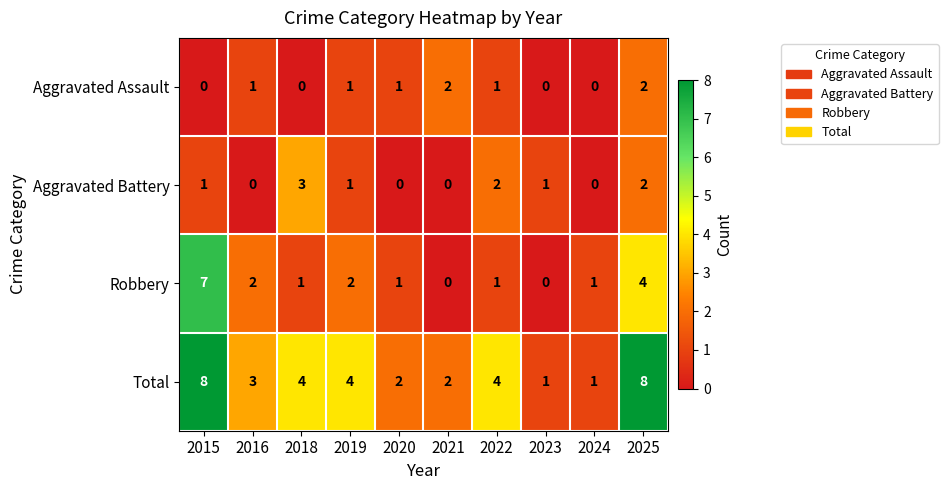

What is the total value across all series at 2019?

8